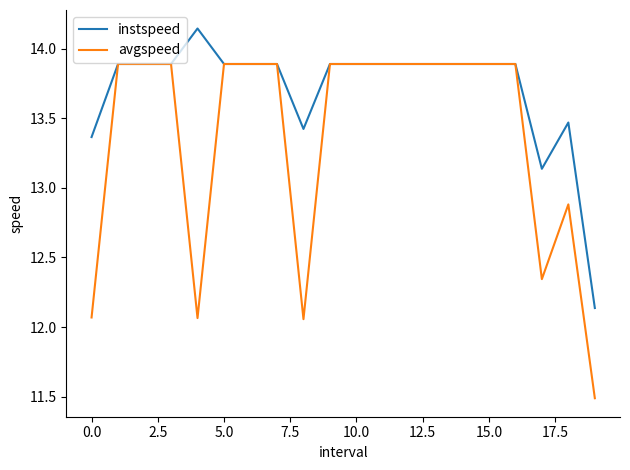

Which series has the widest spread of values?

avgspeed